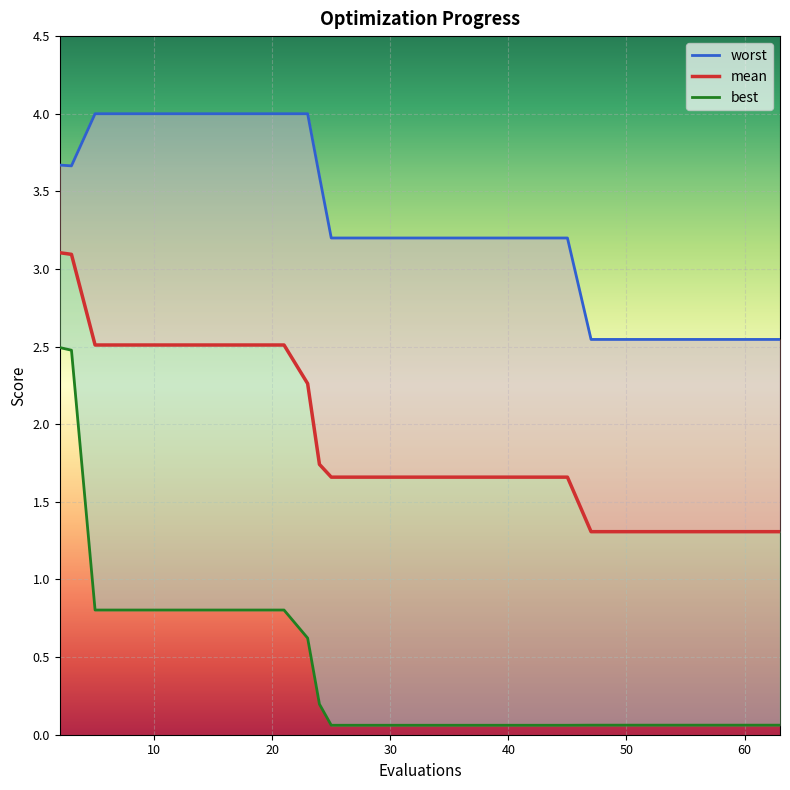

How many interior local valleys does the worst series have?

1